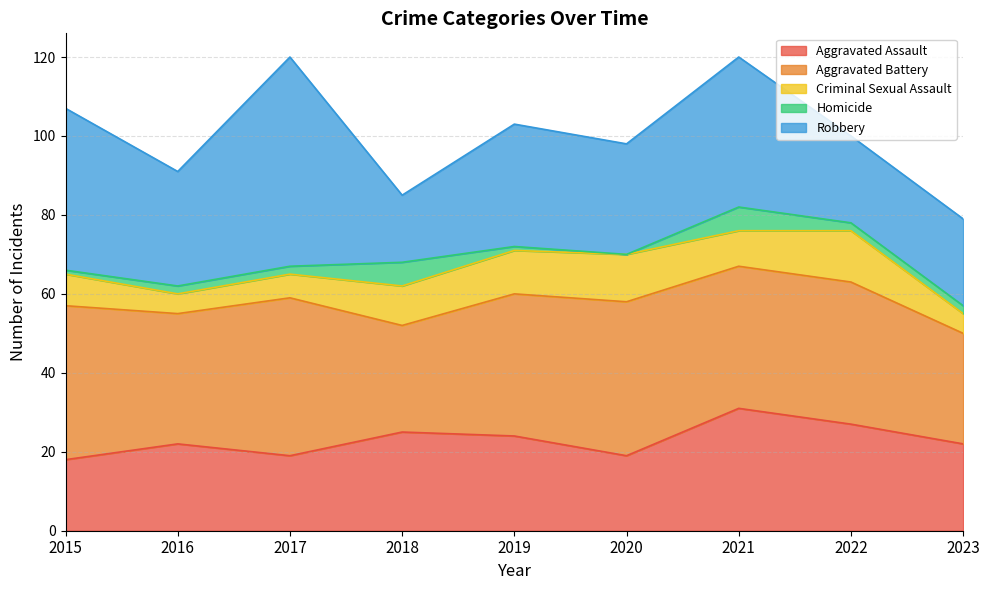

Between 2023 and 2020, which is larger?

2023